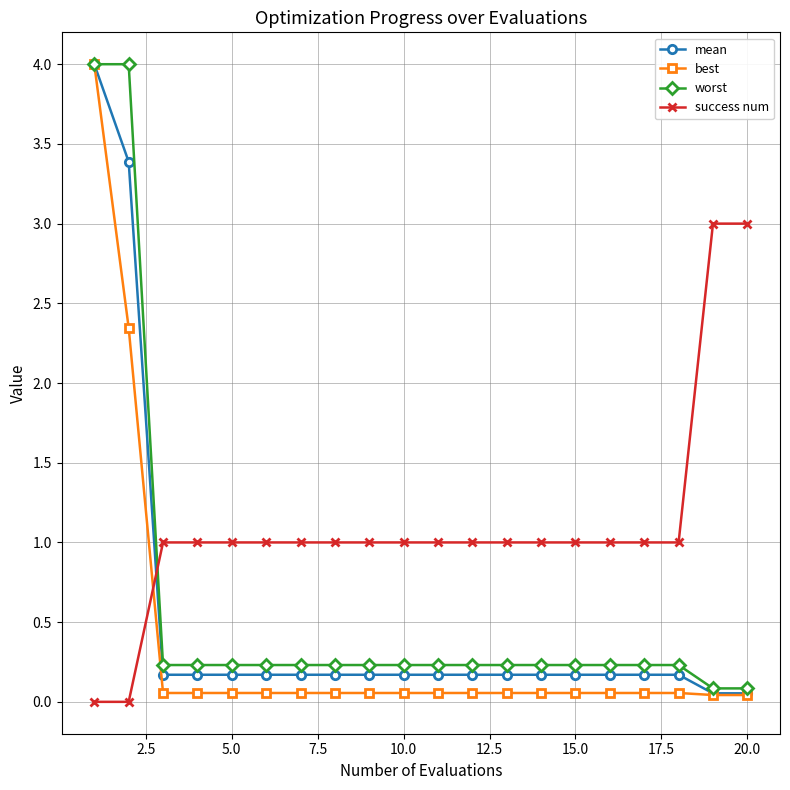

Which series has the largest total across all categories?

success num